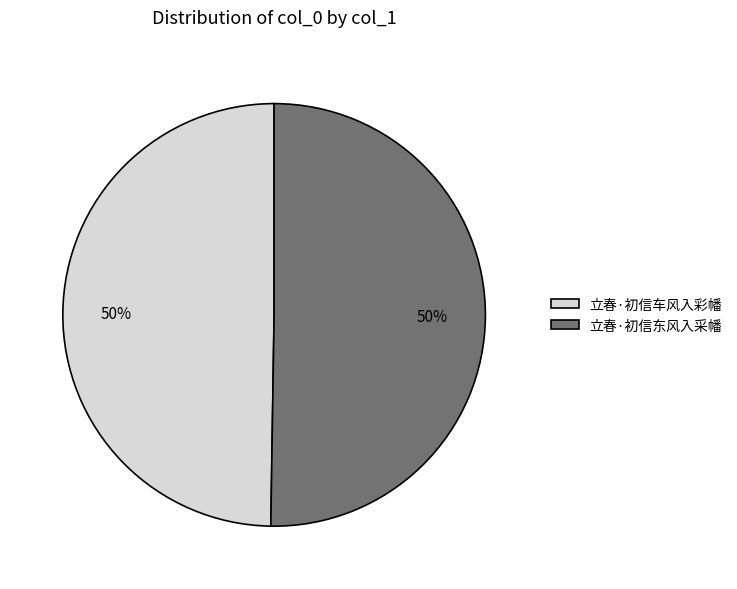

Do 立春·初信东风入采幡 and 立春·初信车风入彩幡 together represent more than half of the pie?

Yes